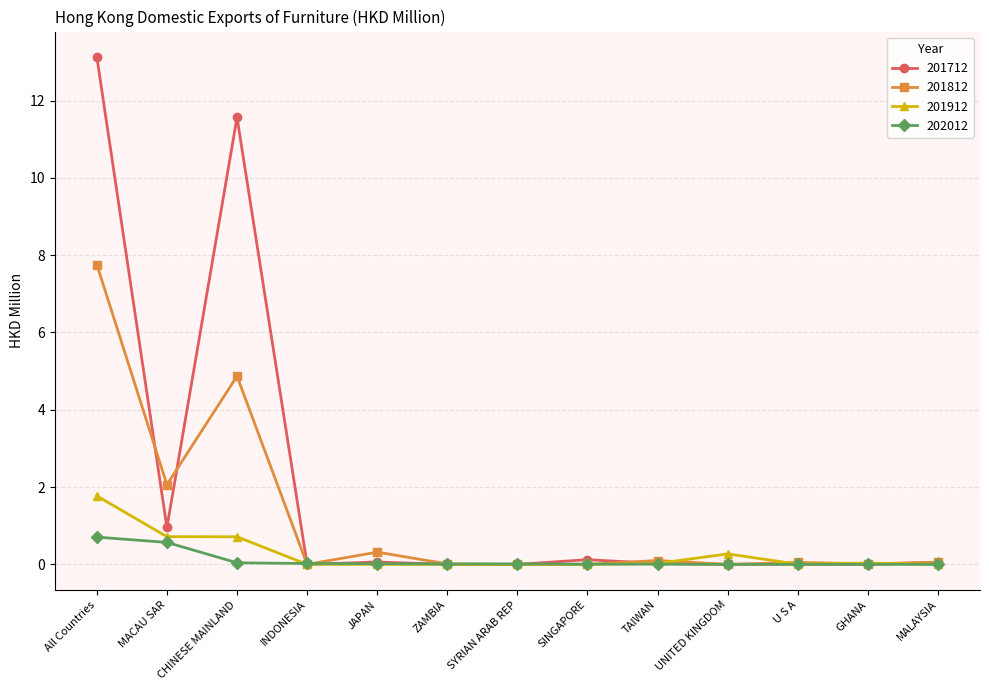

Rank the series by their maximum value, from lowest to highest.

202012, 201912, 201812, 201712